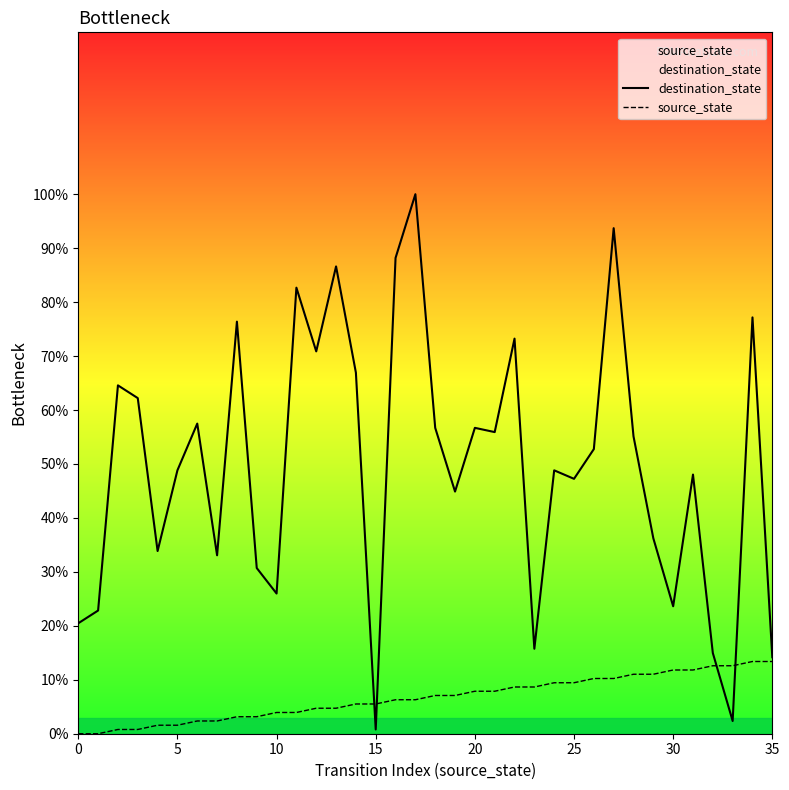

Which series has the widest spread of values?

destination_state